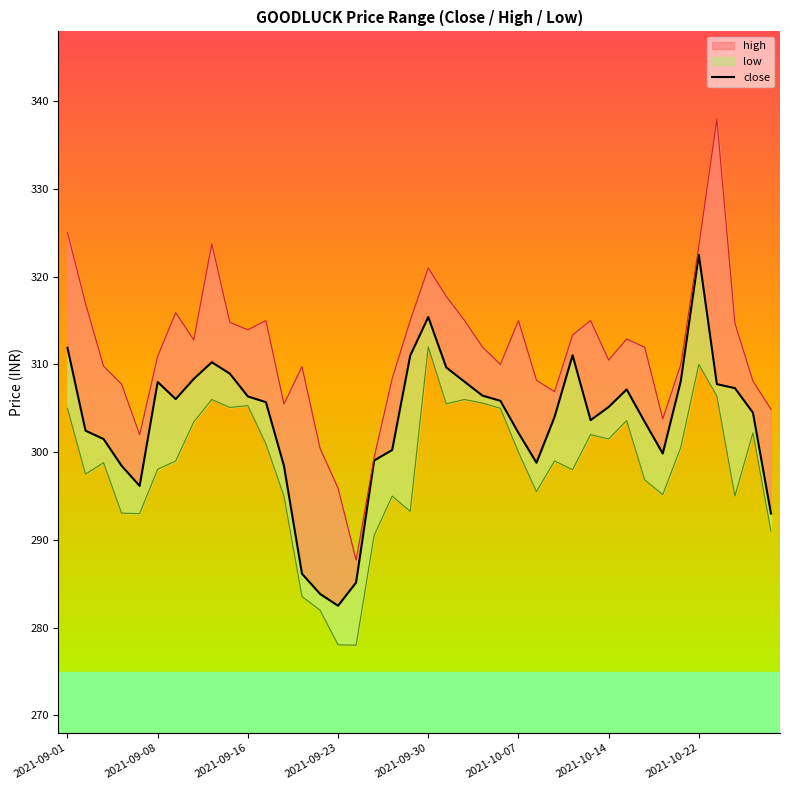

Which has a higher value, 24 or 10?

10